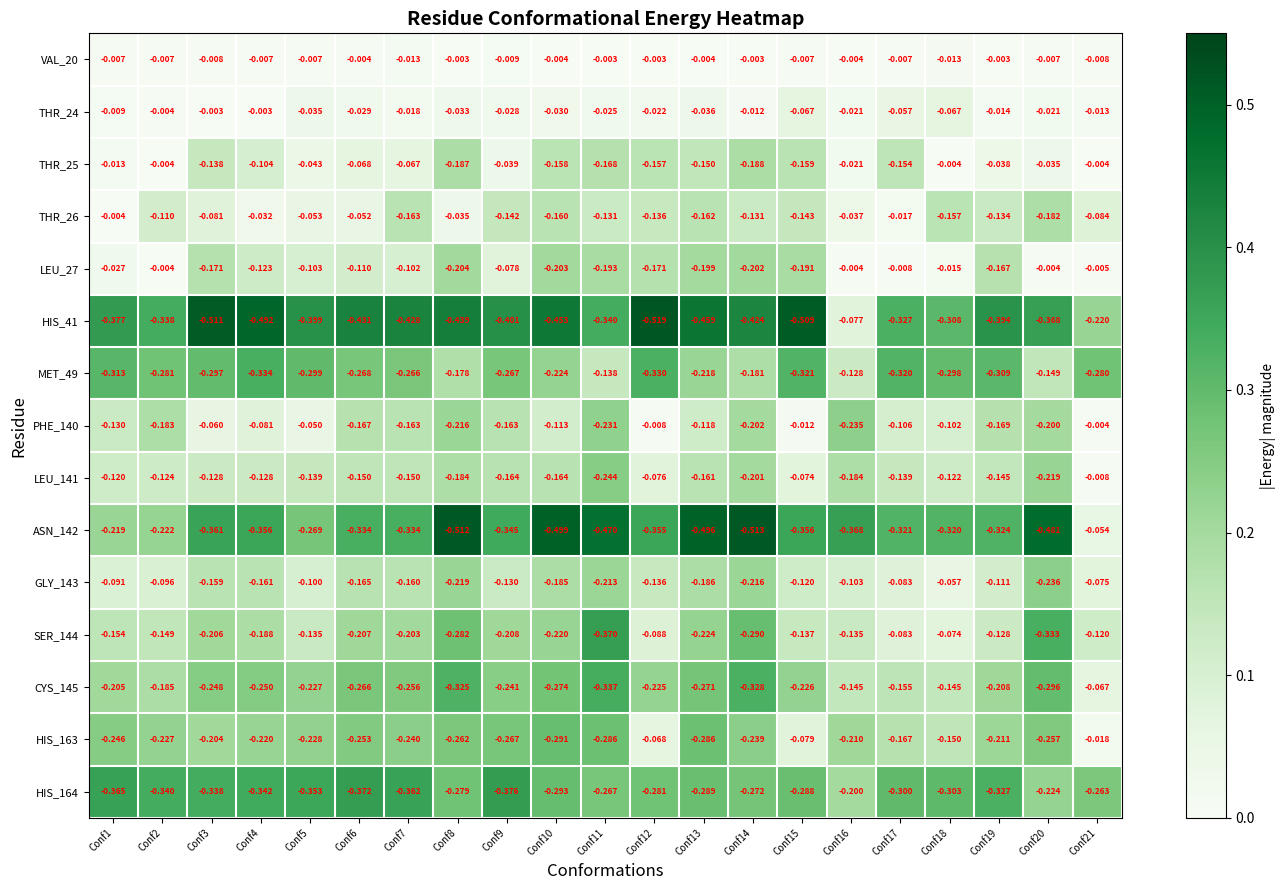

Count the number of categories in the chart.

21